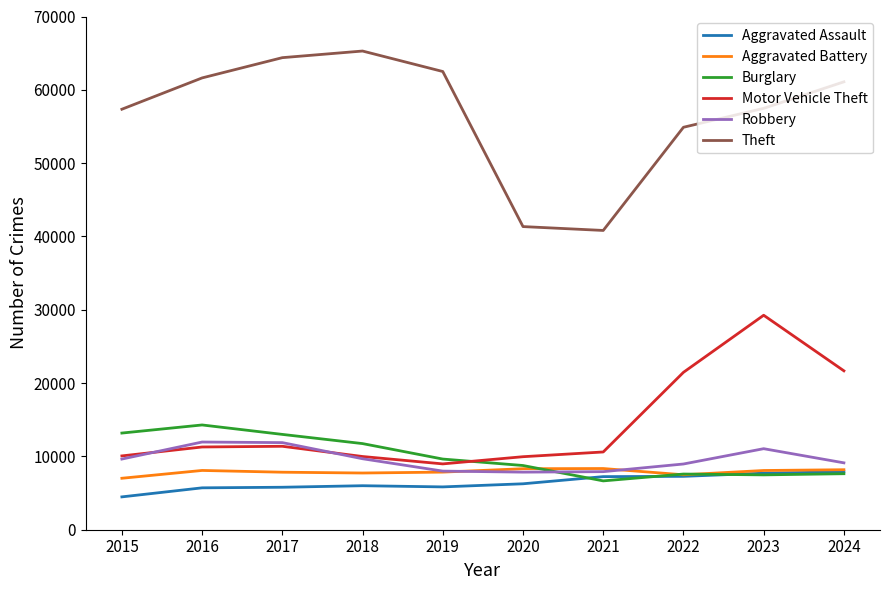

The value of Aggravated Assault at 2023 is 4890. True or false?

False